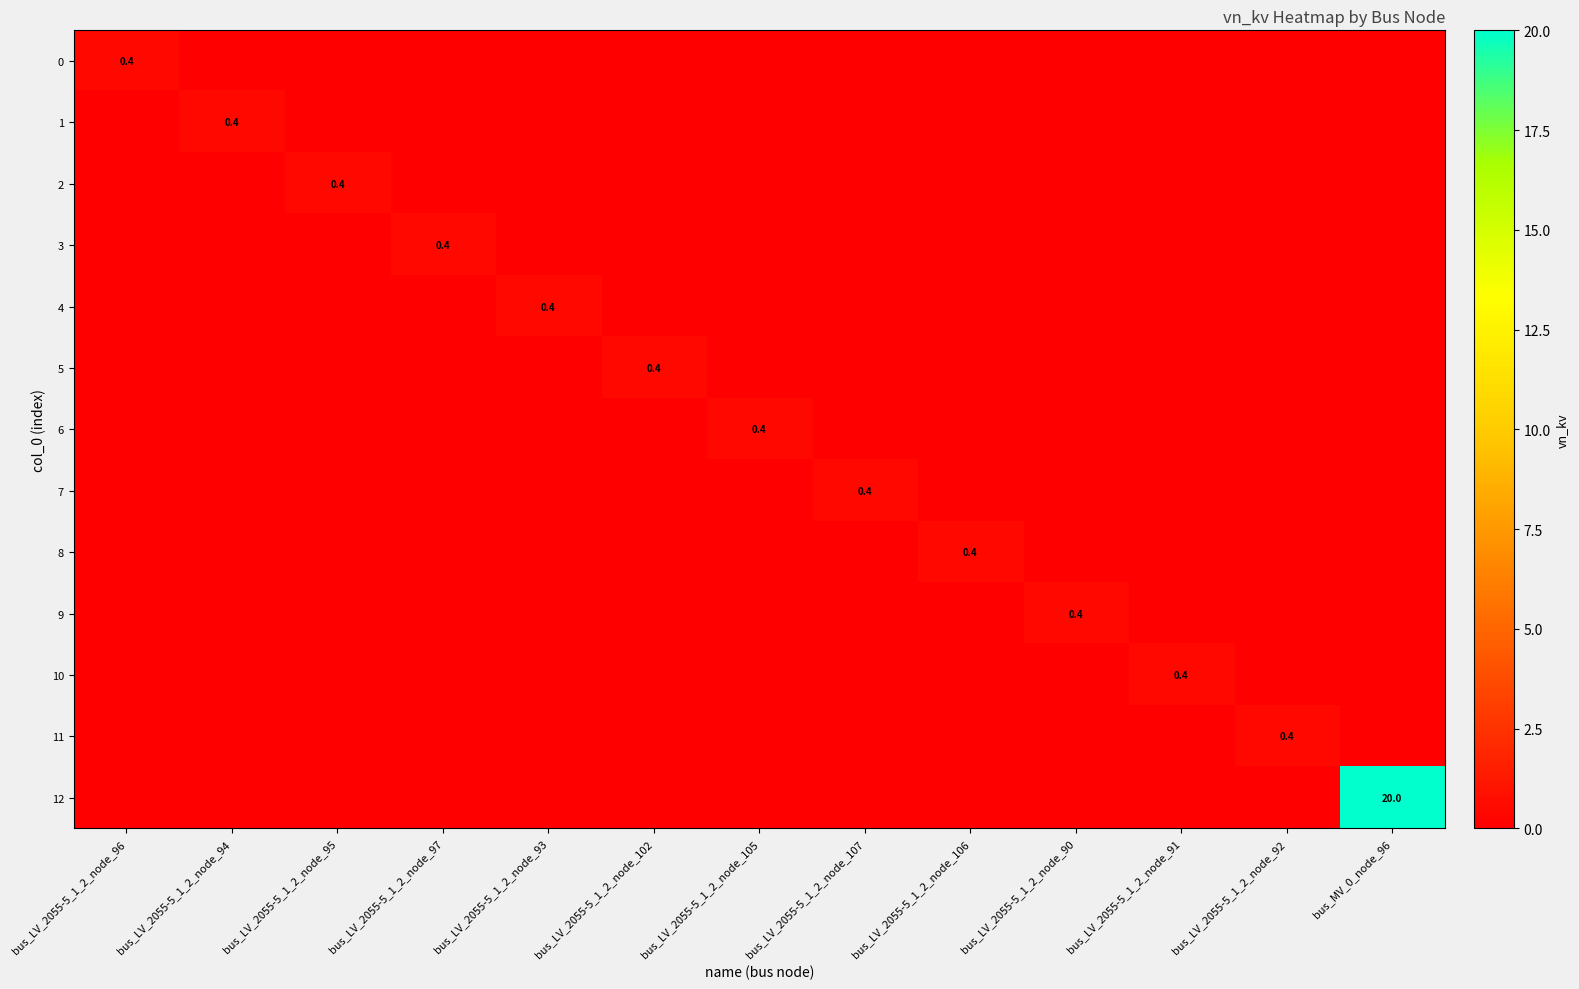

Which series has the widest spread of values?

12